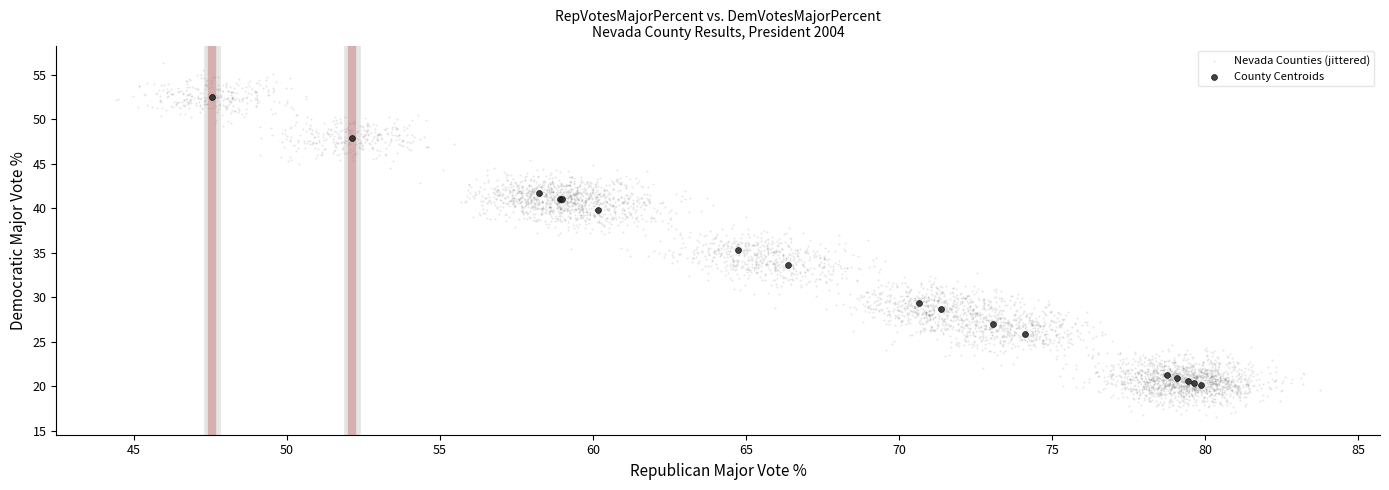

Which series reaches the maximum Y coordinate?

Nevada Counties (jittered)